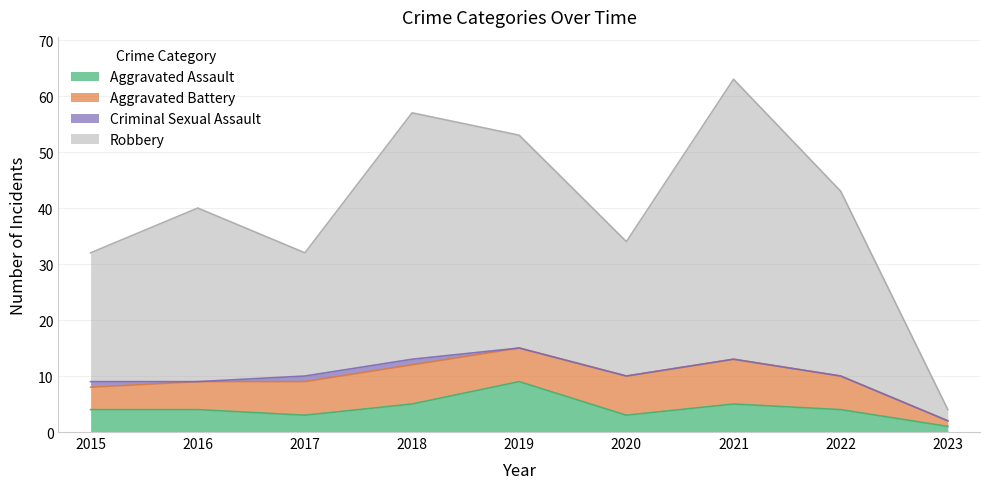

What is the highest value of the Aggravated Assault series?

9